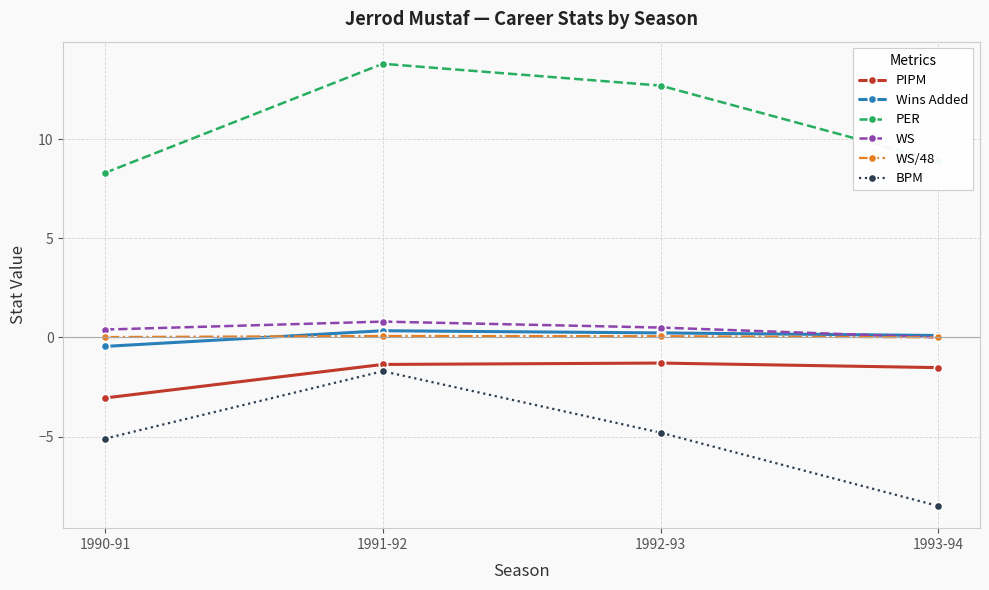

At which label does BPM reach its peak?

1991-92